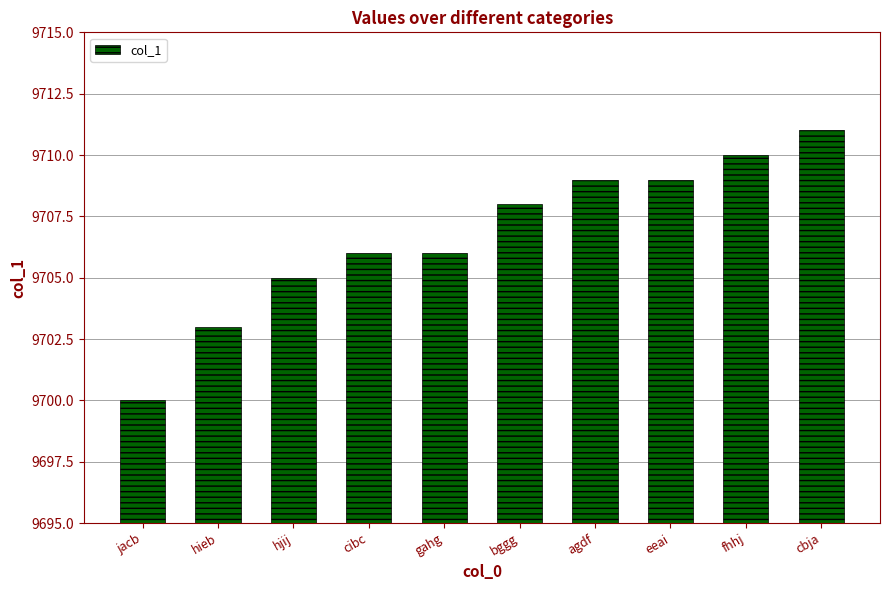

How many data points does each series have?

10